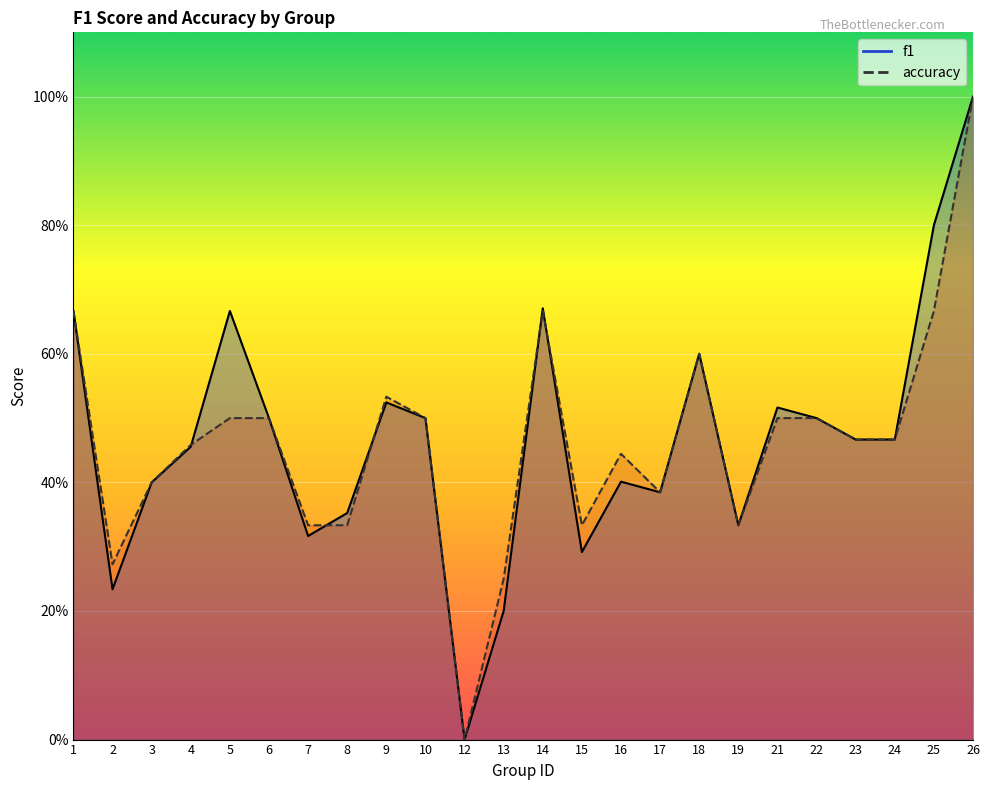

Count the number of categories in the chart.

24